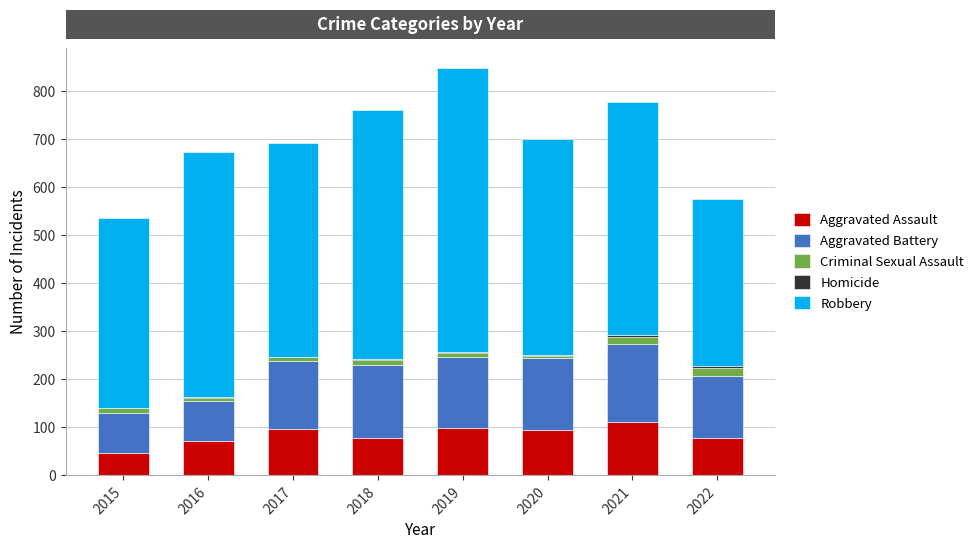

True or false: Aggravated Assault has a value of 98 at 2019.

True